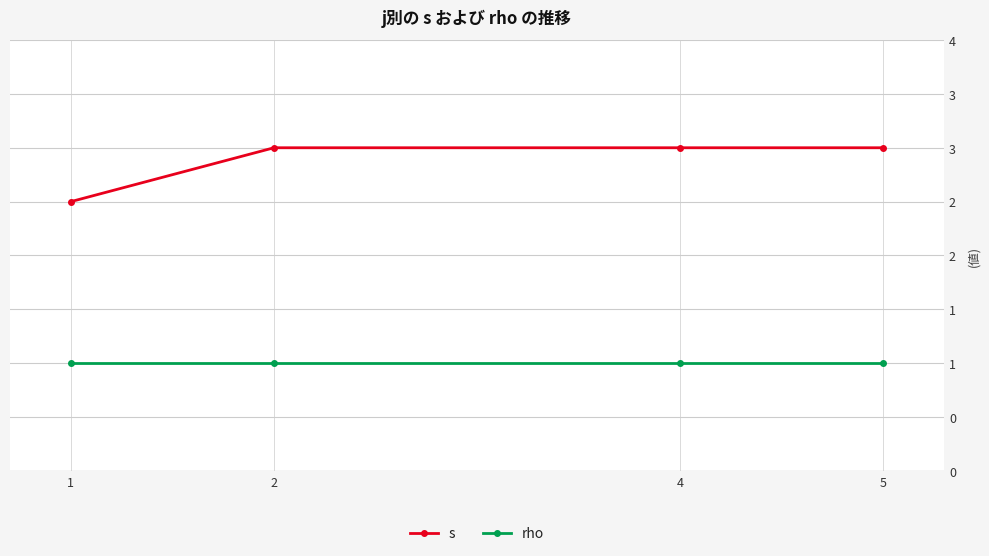

Reading left to right, extract all data points from this chart.

s: 2.5	3.0	3.0	3.0
rho: 1.0	1.0	1.0	1.0